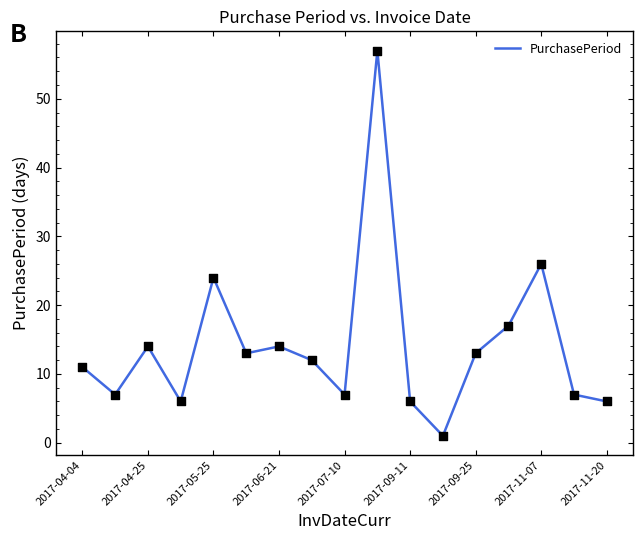

What is the difference between the maximum and minimum values?

56